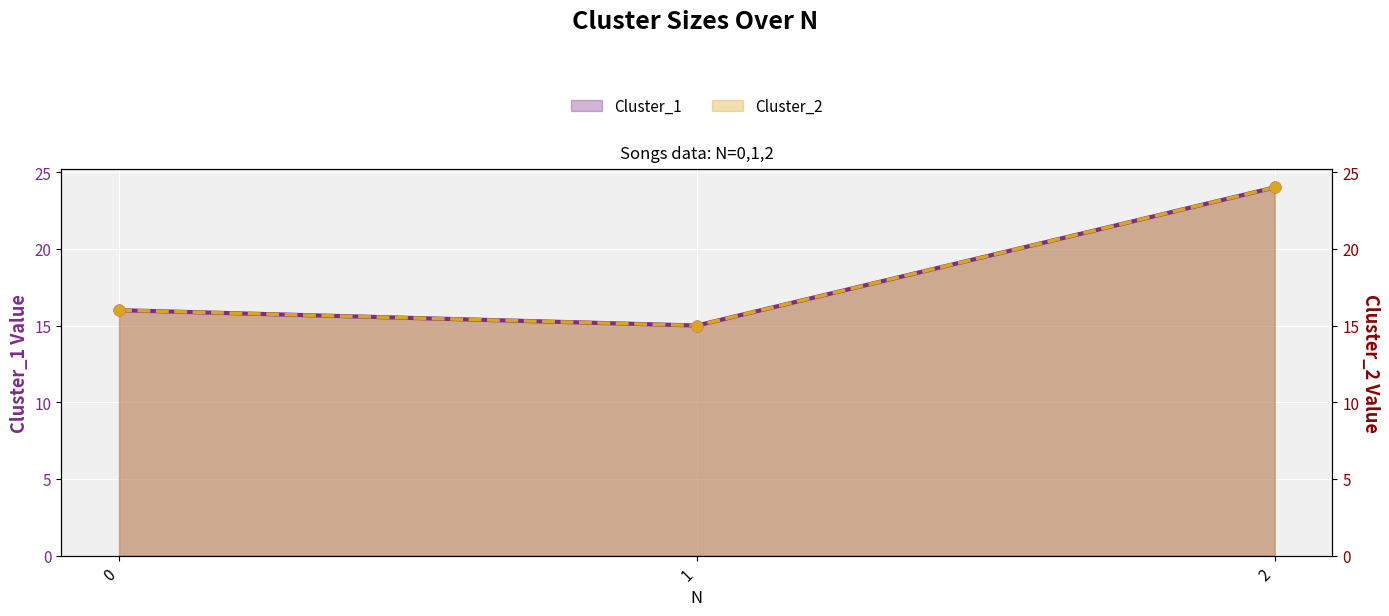

Which series has the widest spread of Y values?

Cluster_1